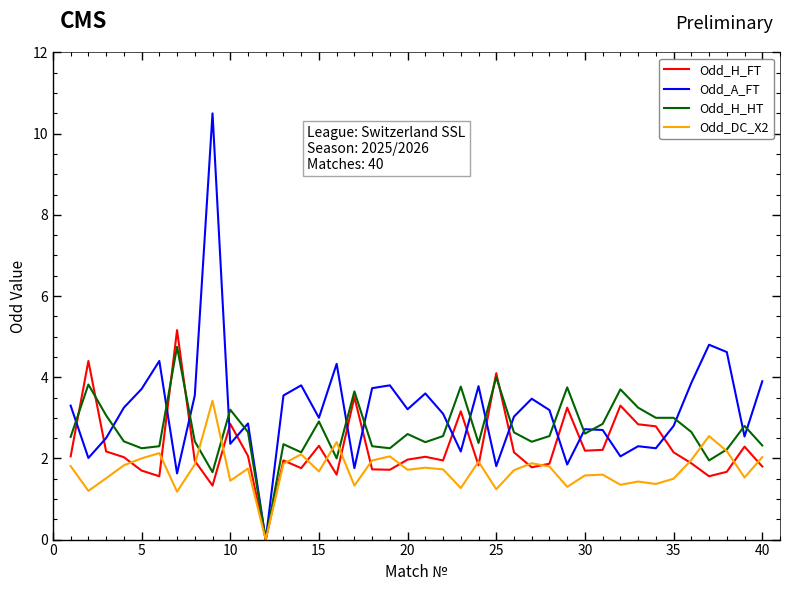

Rank the series by their average value, from highest to lowest.

Odd_A_FT, Odd_H_HT, Odd_H_FT, Odd_DC_X2